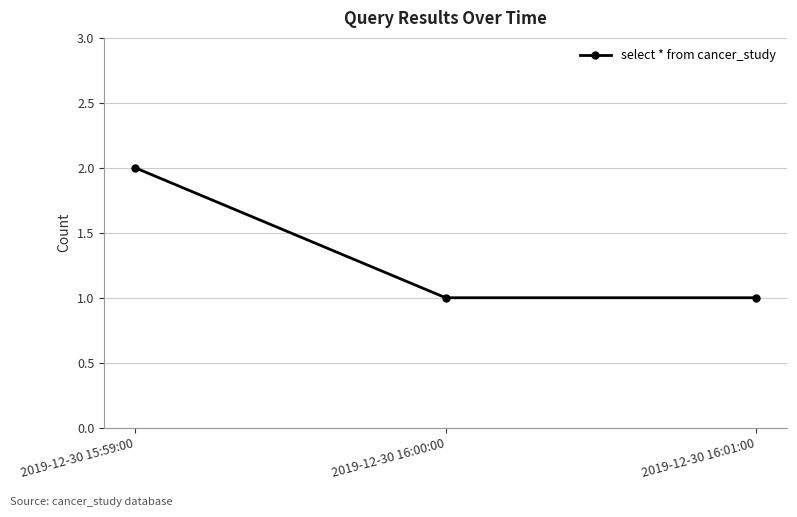

Which label corresponds to the largest value in the chart?

2019-12-30 15:59:00